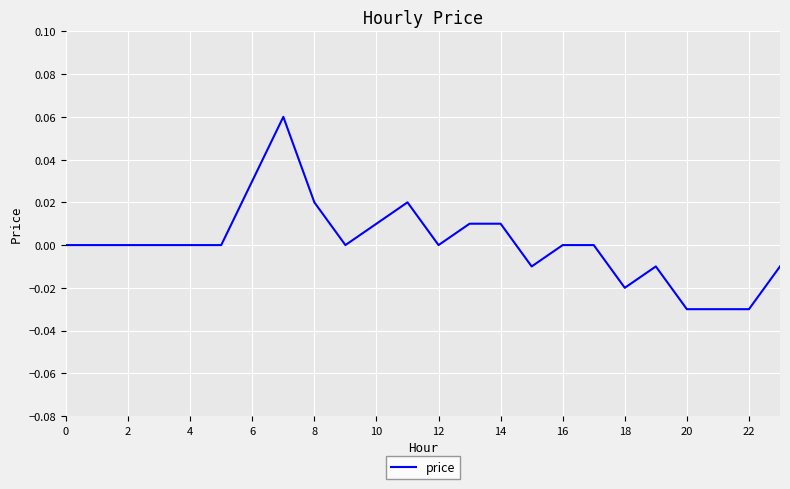

How many lines are shown in the chart?

1